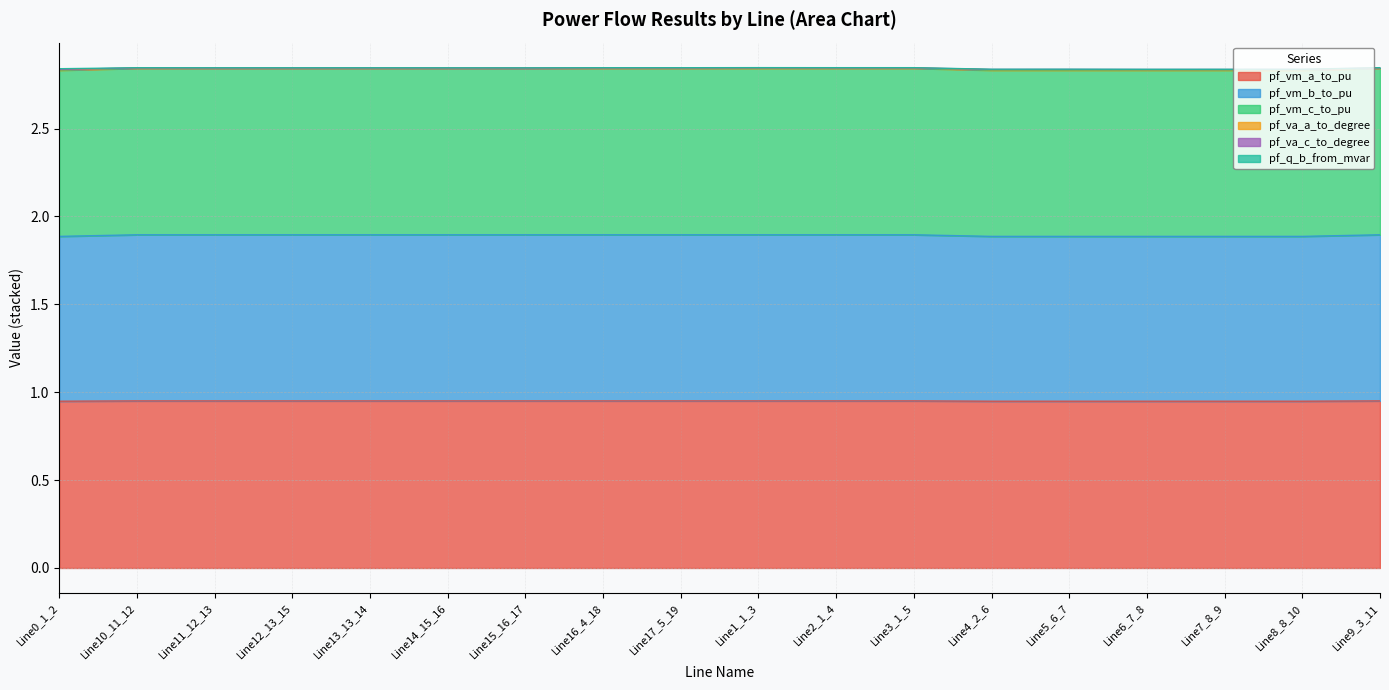

The value of pf_vm_a_to_pu at Line5_6_7 is 1.5. True or false?

False